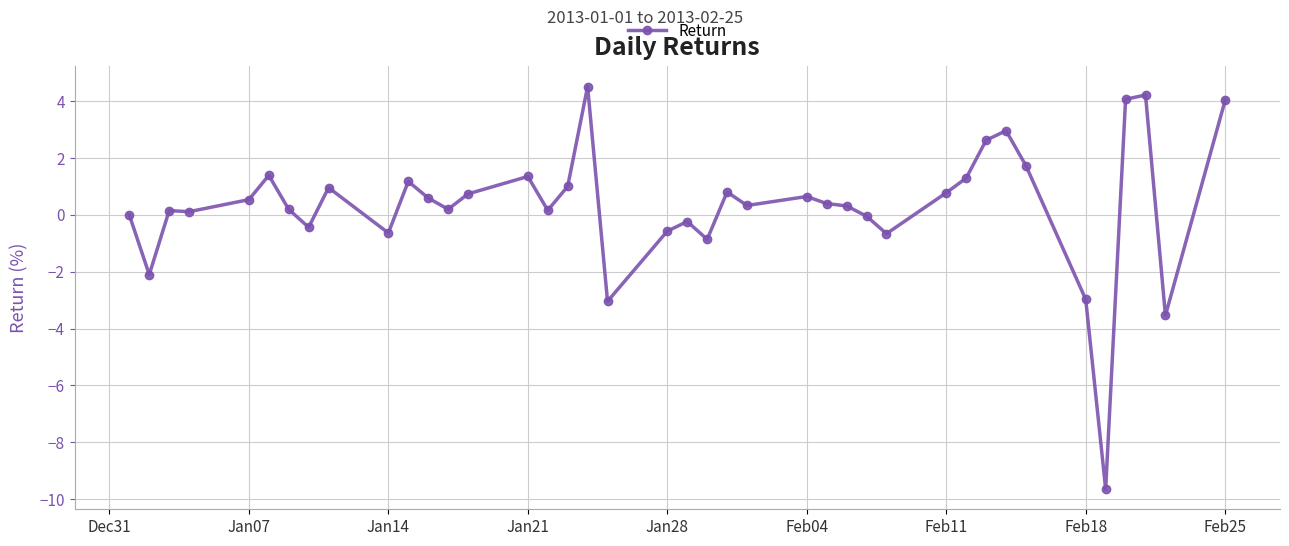

What is the difference between the maximum and minimum values?

14.2